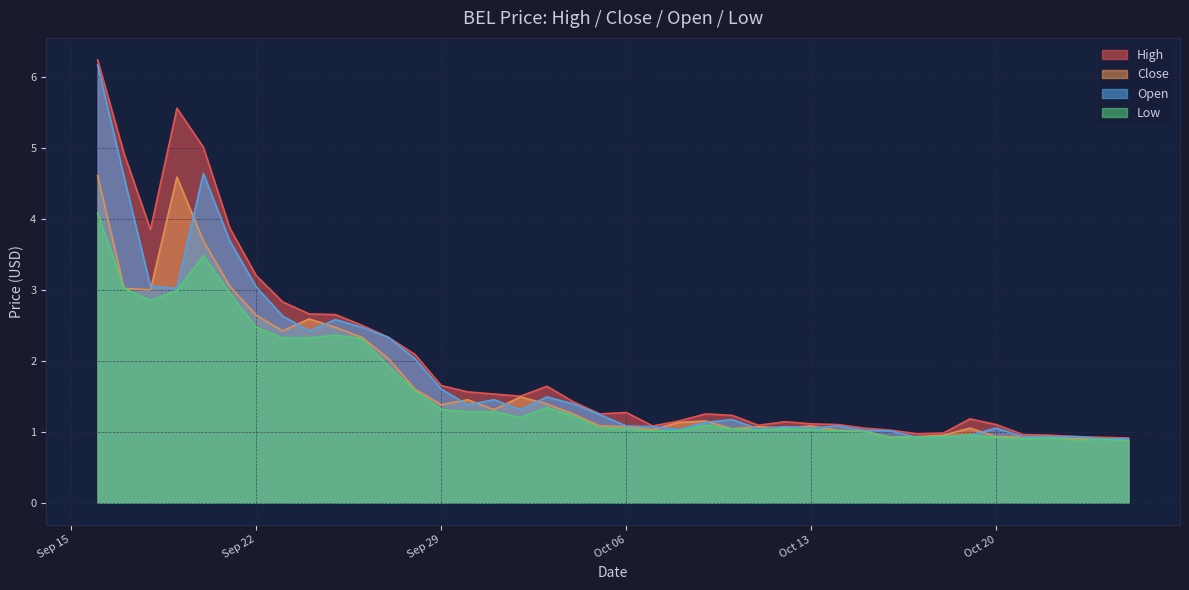

True or false: close and low cross at least once.

False